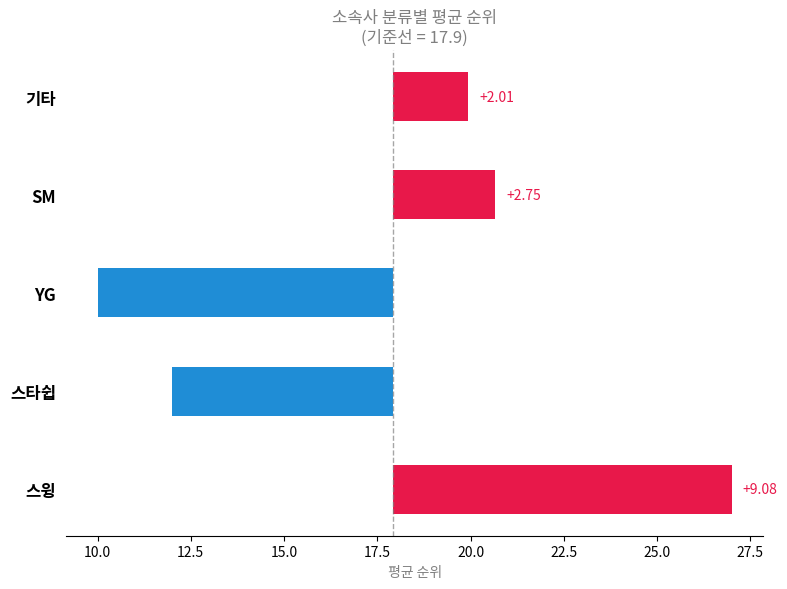

Does the chart contain stacked bars?

No